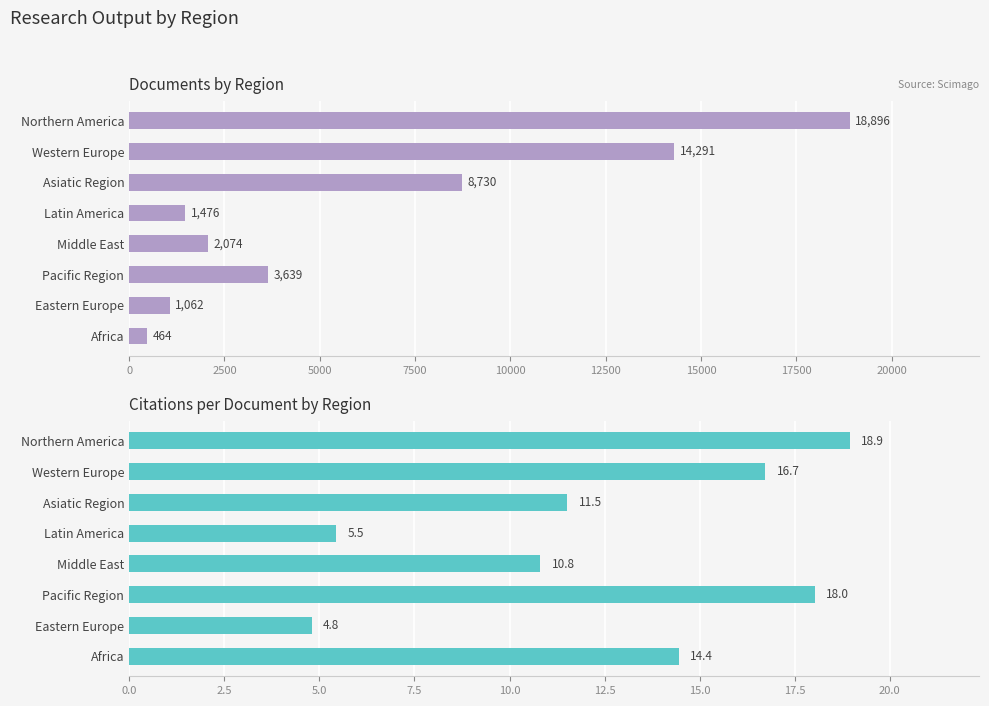

Rank the series by their maximum value, from lowest to highest.

Citations per document, Documents